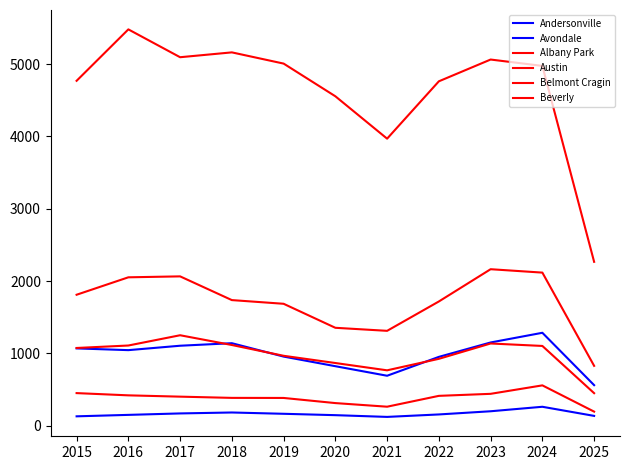

True or false: Avondale and Austin intersect in this chart.

False